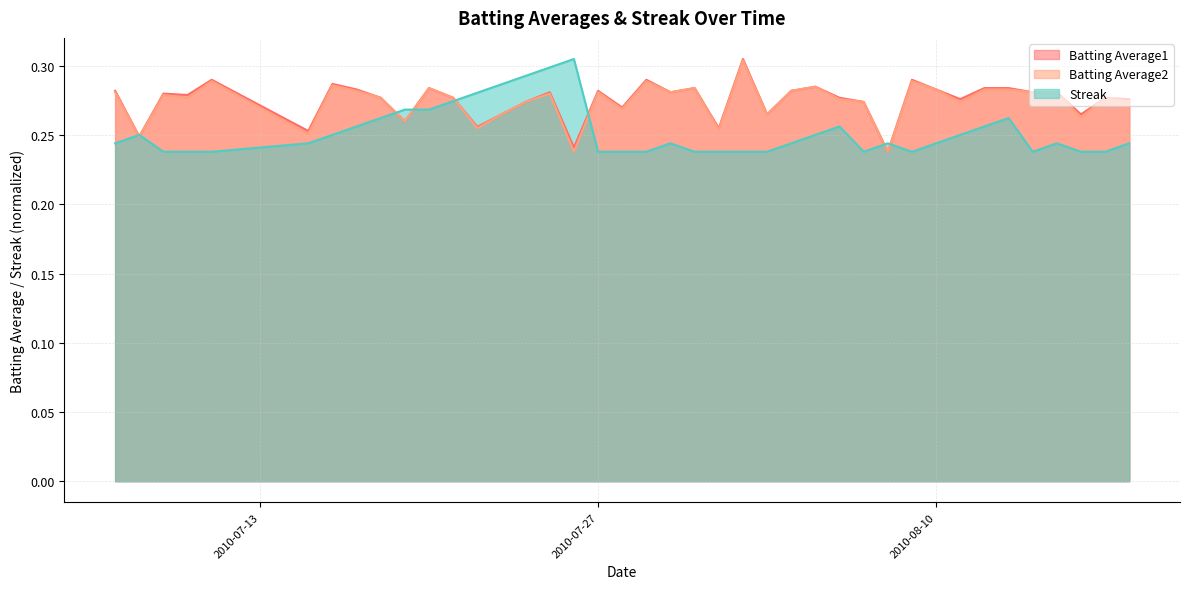

Reading left to right, transcribe all the data shown in this chart.

Batting Average1: 2010-07-07=0.3	2010-07-08=0.2	2010-07-09=0.3	2010-07-10=0.3	2010-07-11=0.3	2010-07-15=0.3	2010-07-16=0.3	2010-07-17=0.3	2010-07-18=0.3	2010-07-19=0.3	2010-07-20=0.3	2010-07-21=0.3	2010-07-22=0.3	2010-07-23=0.3	2010-07-24=0.3	2010-07-25=0.3	2010-07-26=0.2	2010-07-27=0.3	2010-07-28=0.3	2010-07-29=0.3	2010-07-30=0.3	2010-07-31=0.3	2010-08-01=0.3	2010-08-02=0.3	2010-08-03=0.3	2010-08-04=0.3	2010-08-05=0.3	2010-08-06=0.3	2010-08-07=0.3	2010-08-08=0.2	2010-08-09=0.3	2010-08-10=0.3	2010-08-11=0.3	2010-08-12=0.3	2010-08-13=0.3	2010-08-14=0.3	2010-08-15=0.3	2010-08-16=0.3	2010-08-17=0.3	2010-08-18=0.3
Batting Average2: 2010-07-07=0.3	2010-07-08=0.2	2010-07-09=0.3	2010-07-10=0.3	2010-07-11=0.3	2010-07-15=0.3	2010-07-16=0.3	2010-07-17=0.3	2010-07-18=0.3	2010-07-19=0.3	2010-07-20=0.3	2010-07-21=0.3	2010-07-22=0.3	2010-07-23=0.3	2010-07-24=0.3	2010-07-25=0.3	2010-07-26=0.2	2010-07-27=0.3	2010-07-28=0.3	2010-07-29=0.3	2010-07-30=0.3	2010-07-31=0.3	2010-08-01=0.3	2010-08-02=0.3	2010-08-03=0.3	2010-08-04=0.3	2010-08-05=0.3	2010-08-06=0.3	2010-08-07=0.3	2010-08-08=0.2	2010-08-09=0.3	2010-08-10=0.3	2010-08-11=0.3	2010-08-12=0.3	2010-08-13=0.3	2010-08-14=0.3	2010-08-15=0.3	2010-08-16=0.3	2010-08-17=0.3	2010-08-18=0.3
Streak: 2010-07-07=0.2	2010-07-08=0.3	2010-07-09=0.2	2010-07-10=0.2	2010-07-11=0.2	2010-07-15=0.2	2010-07-16=0.3	2010-07-17=0.3	2010-07-18=0.3	2010-07-19=0.3	2010-07-20=0.3	2010-07-21=0.3	2010-07-22=0.3	2010-07-23=0.3	2010-07-24=0.3	2010-07-25=0.3	2010-07-26=0.3	2010-07-27=0.2	2010-07-28=0.2	2010-07-29=0.2	2010-07-30=0.2	2010-07-31=0.2	2010-08-01=0.2	2010-08-02=0.2	2010-08-03=0.2	2010-08-04=0.2	2010-08-05=0.3	2010-08-06=0.3	2010-08-07=0.2	2010-08-08=0.2	2010-08-09=0.2	2010-08-10=0.2	2010-08-11=0.3	2010-08-12=0.3	2010-08-13=0.3	2010-08-14=0.2	2010-08-15=0.2	2010-08-16=0.2	2010-08-17=0.2	2010-08-18=0.2